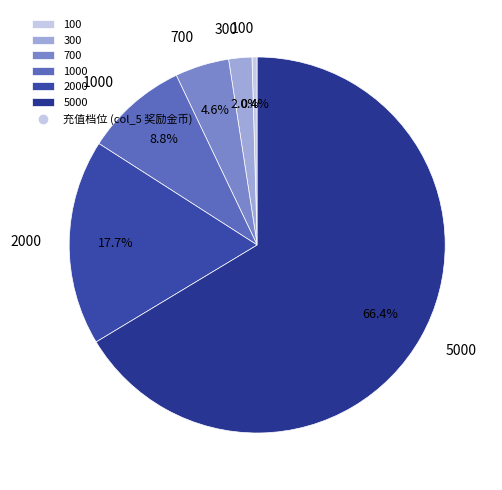

Does 5000 account for over 50% of the chart?

Yes